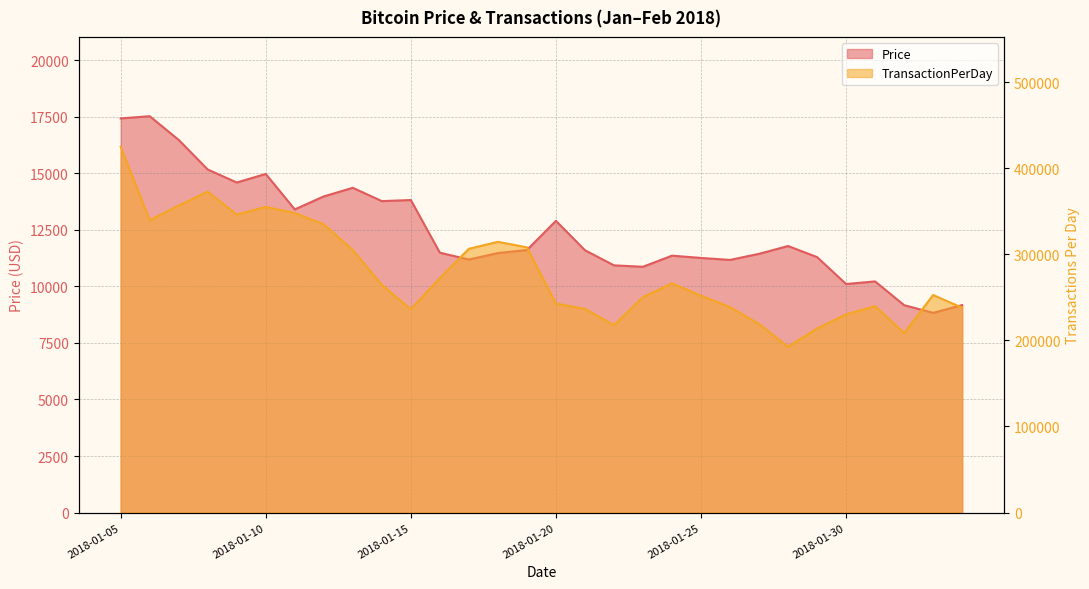

Where is the first local minimum for TransactionPerDay?

2018-01-06